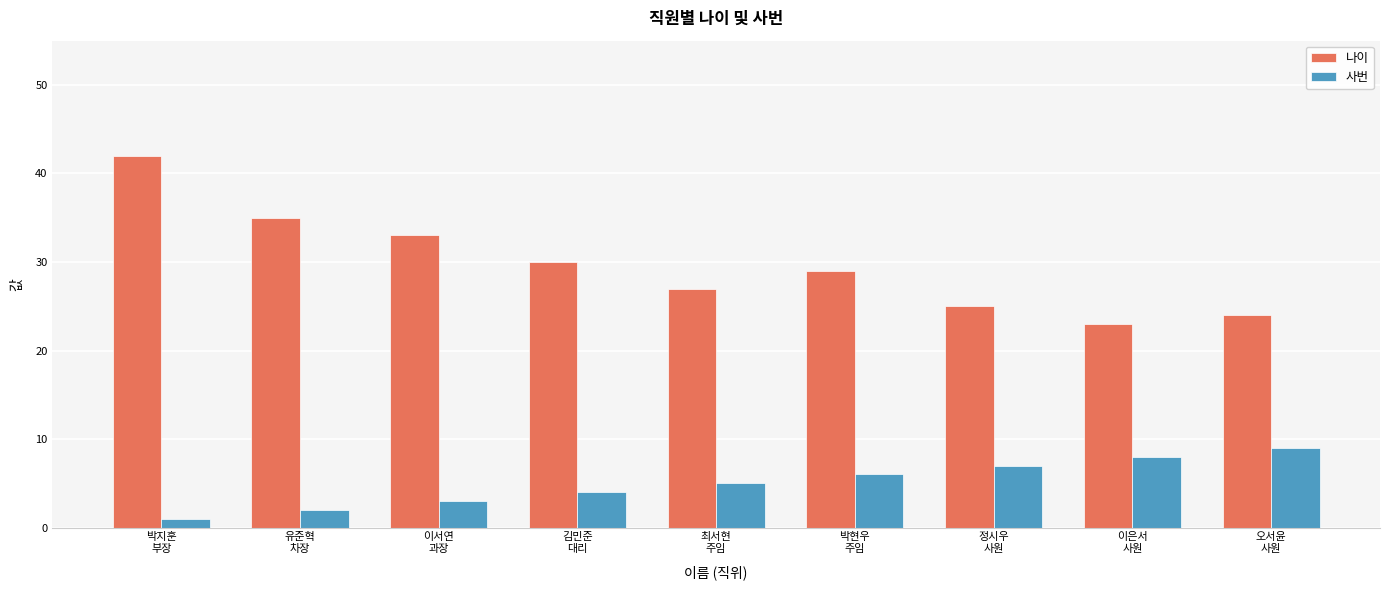

List the series in order of their peak value, highest first.

나이, 사번